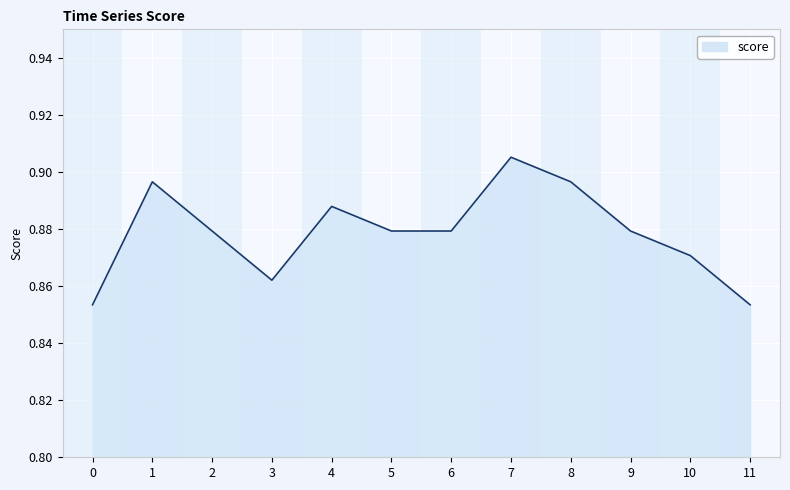

Between 6 and 11, which is larger?

6